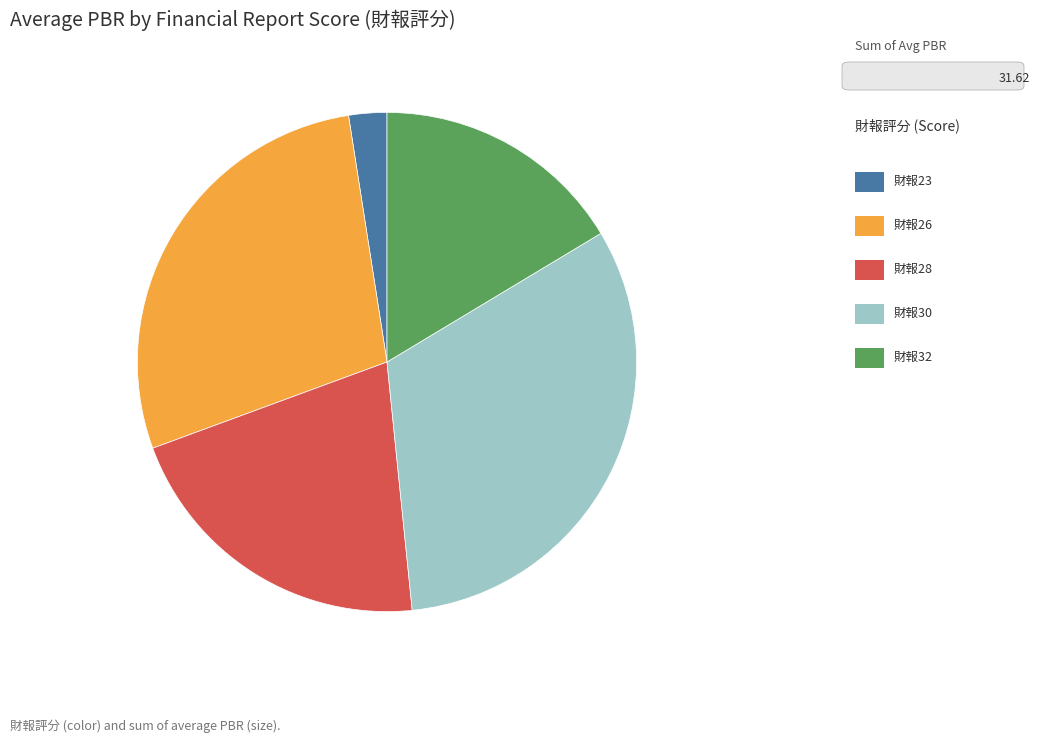

Is there any slice that represents more than half of the pie?

No